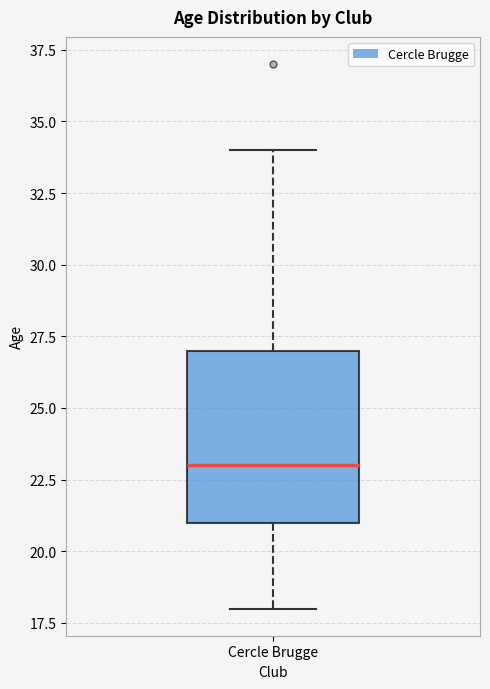

Read this box plot against the y-axis: the position of the median line, the range covered by the box, and the ends of both whiskers. The values are not printed on the chart, so give them approximately, as read against the axis.

median 23, box 21 to 27, whiskers 18 to 34